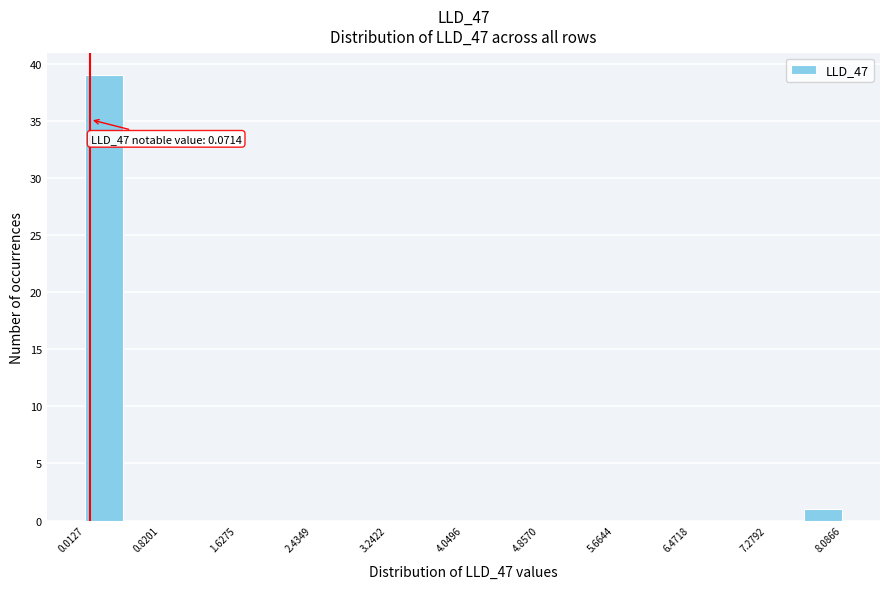

Which range on the x-axis has the tallest bar?

0.0 to 0.4